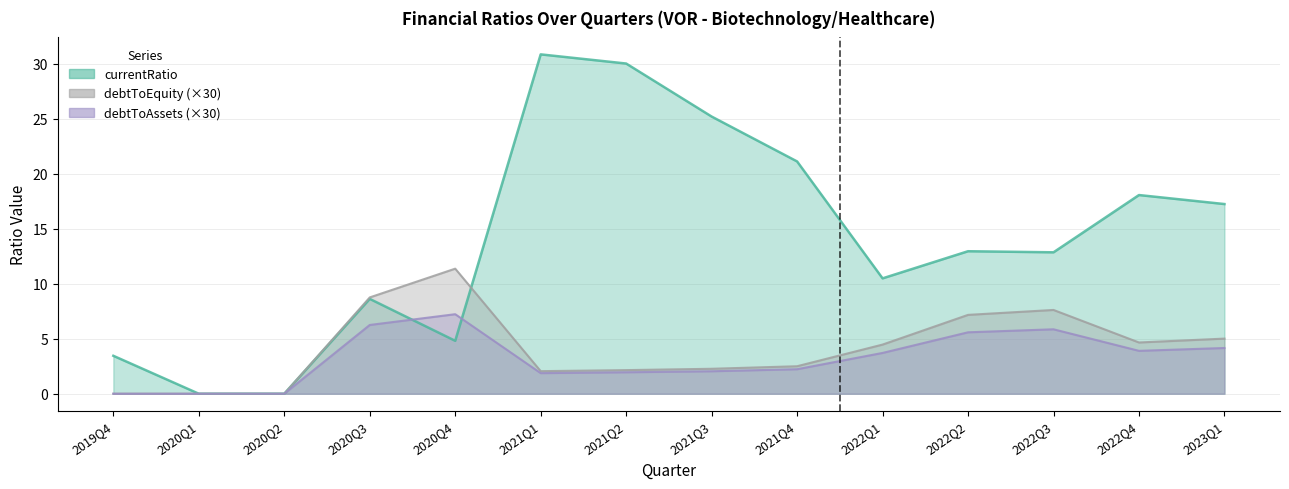

Reading left to right, extract all data points from this chart.

currentRatio: 2019Q4=3.4	2020Q1=0.0	2020Q2=0.0	2020Q3=8.6	2020Q4=4.8	2021Q1=30.8	2021Q2=30.0	2021Q3=25.2	2021Q4=21.1	2022Q1=10.5	2022Q2=13.0	2022Q3=12.9	2022Q4=18.1	2023Q1=17.2
debtToAssets: 2019Q4=0.0	2020Q1=0.0	2020Q2=0.0	2020Q3=6.3	2020Q4=7.2	2021Q1=1.9	2021Q2=2.0	2021Q3=2.0	2021Q4=2.2	2022Q1=3.7	2022Q2=5.6	2022Q3=5.9	2022Q4=3.9	2023Q1=4.2
debtToEquity: 2019Q4=0.0	2020Q1=0.0	2020Q2=0.0	2020Q3=8.8	2020Q4=11.4	2021Q1=2.1	2021Q2=2.1	2021Q3=2.3	2021Q4=2.5	2022Q1=4.5	2022Q2=7.2	2022Q3=7.6	2022Q4=4.7	2023Q1=5.0